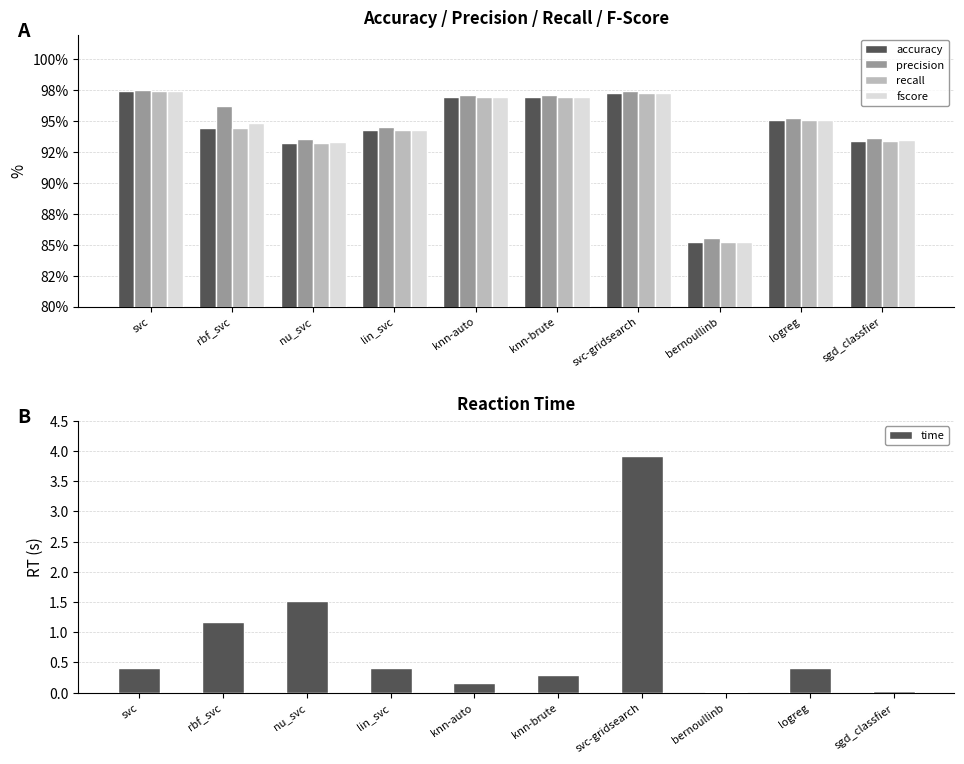

What is the maximum value shown in the chart?

97.5